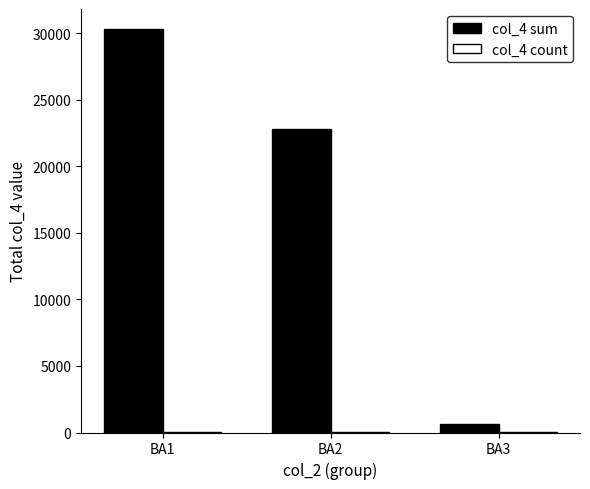

Read the col_4 sum value at BA3, to the nearest 50.

650